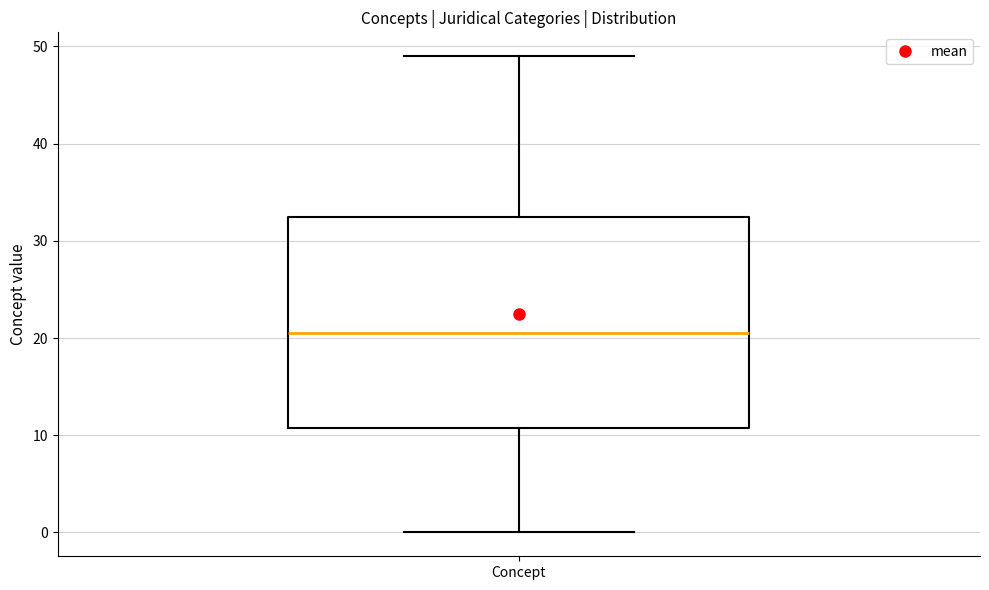

Read this box plot against the y-axis: the position of the median line, the range covered by the box, and the ends of both whiskers. The values are not printed on the chart, so give them approximately, as read against the axis.

median 21, box 11 to 33, whiskers 0 to 49